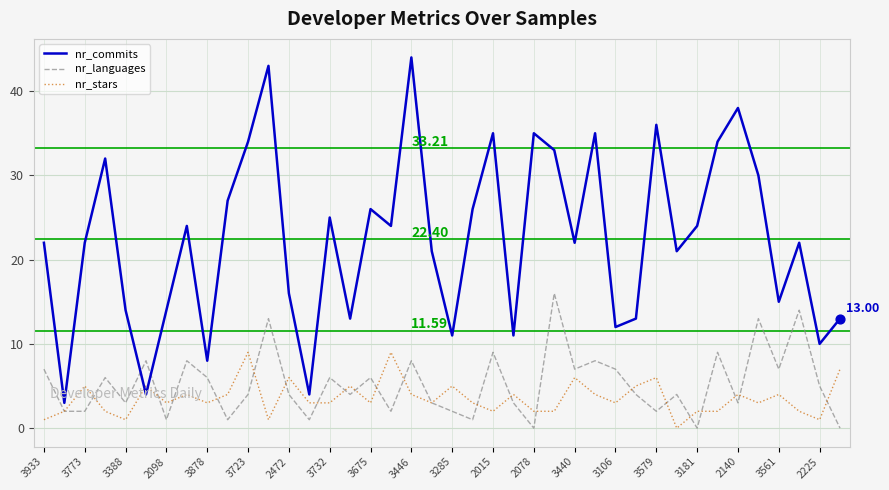

Which series has the largest range (max minus min)?

nr_commits